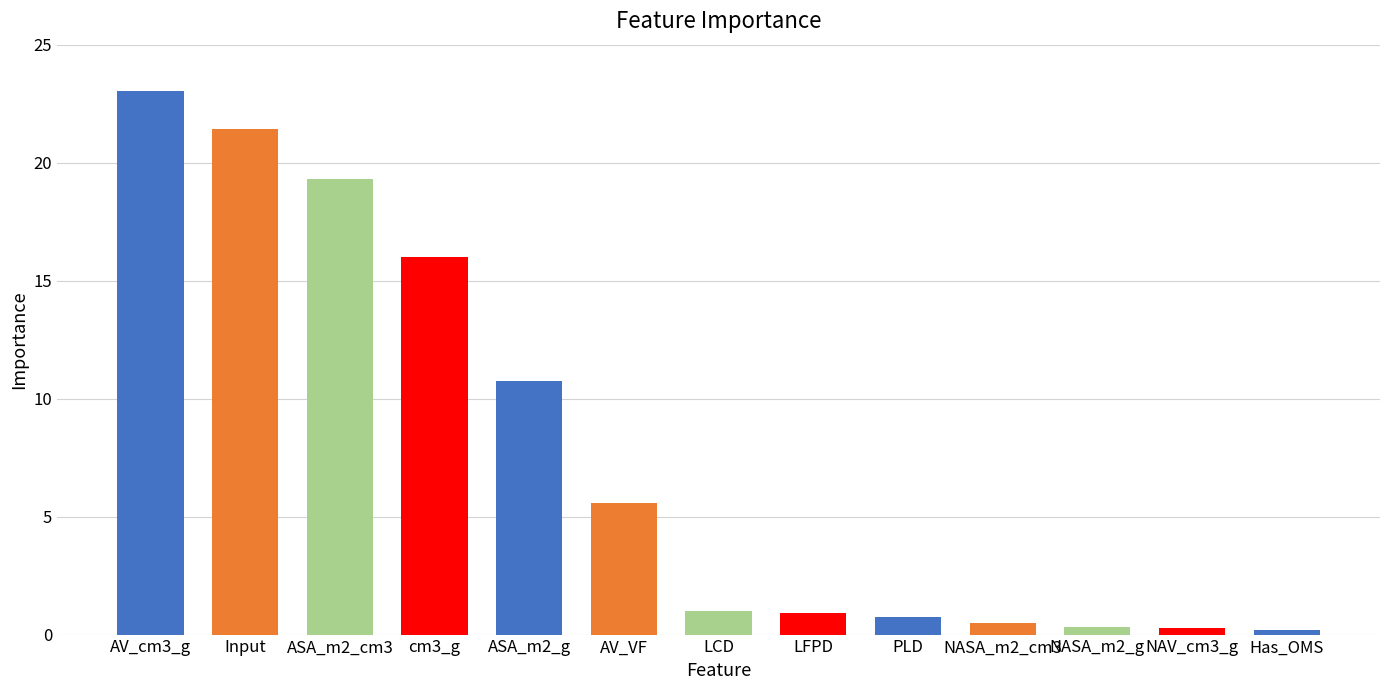

What is the average value?

7.7